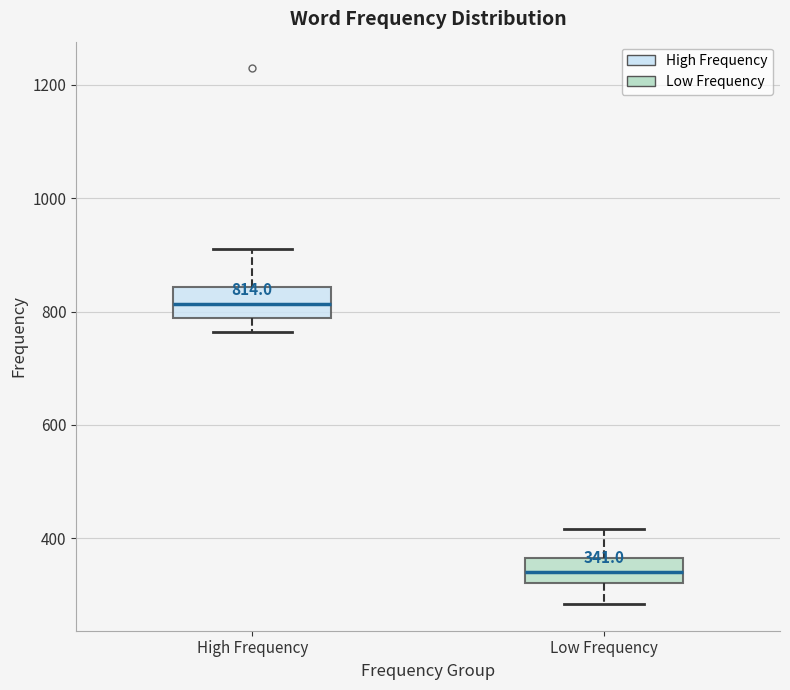

Which box has the lowest median line?

Low Frequency